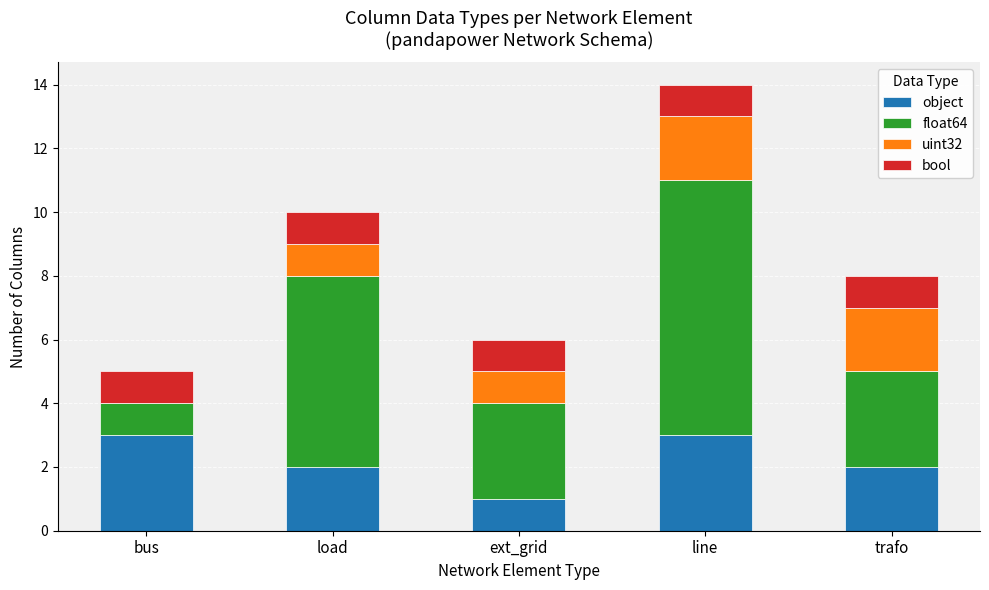

What are all the series names shown in the legend?

object, float64, uint32, bool